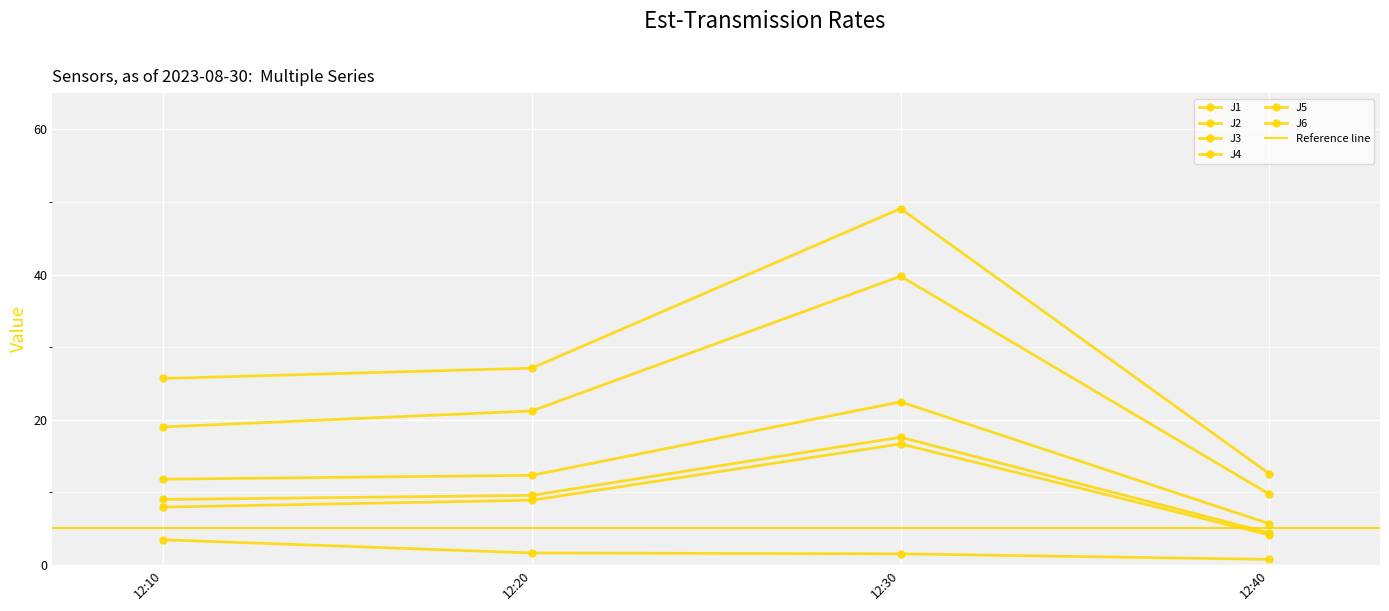

List the series in order of their peak value, lowest first.

J3, J2, J6, J1, J5, J4